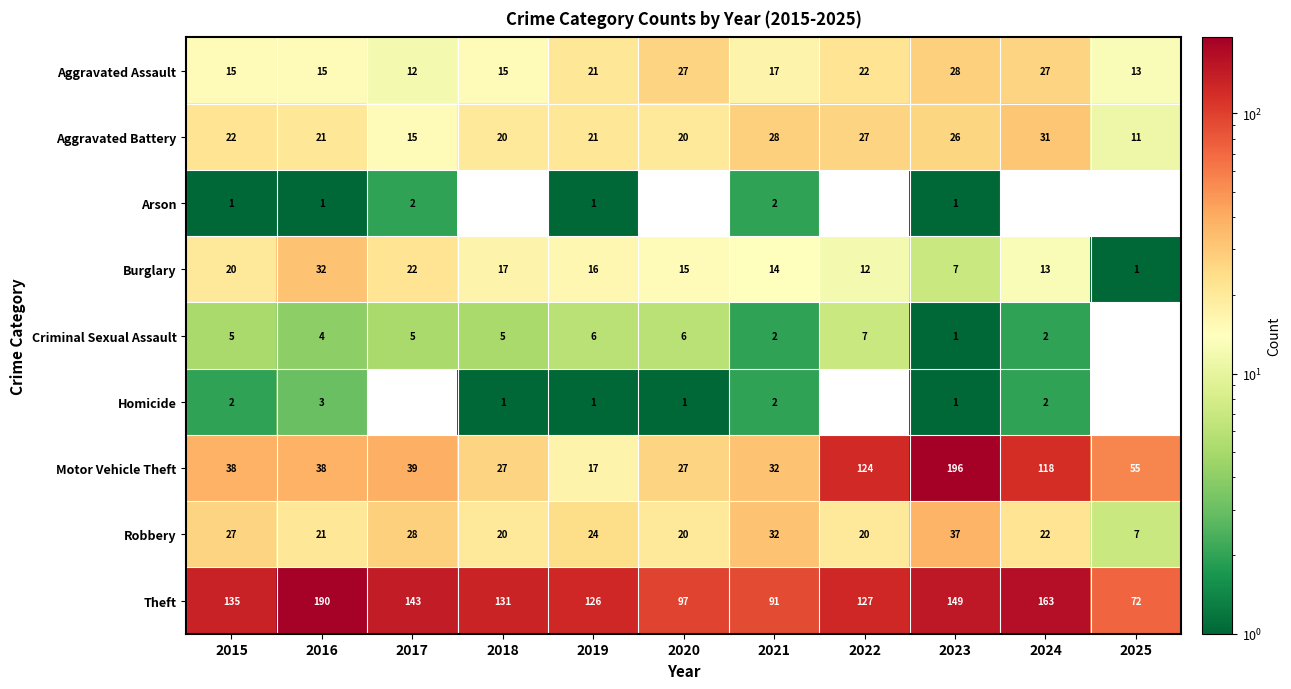

The Motor Vehicle Theft series shows 6 at 2020. True or false?

False